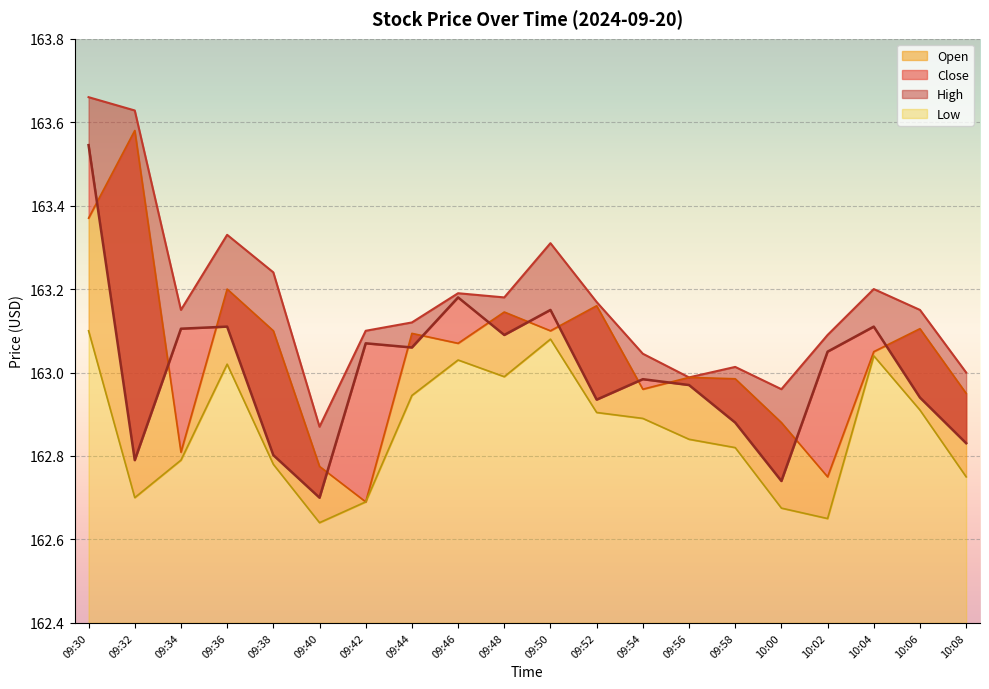

What is the approximate value of Open at 09:42?

162.7